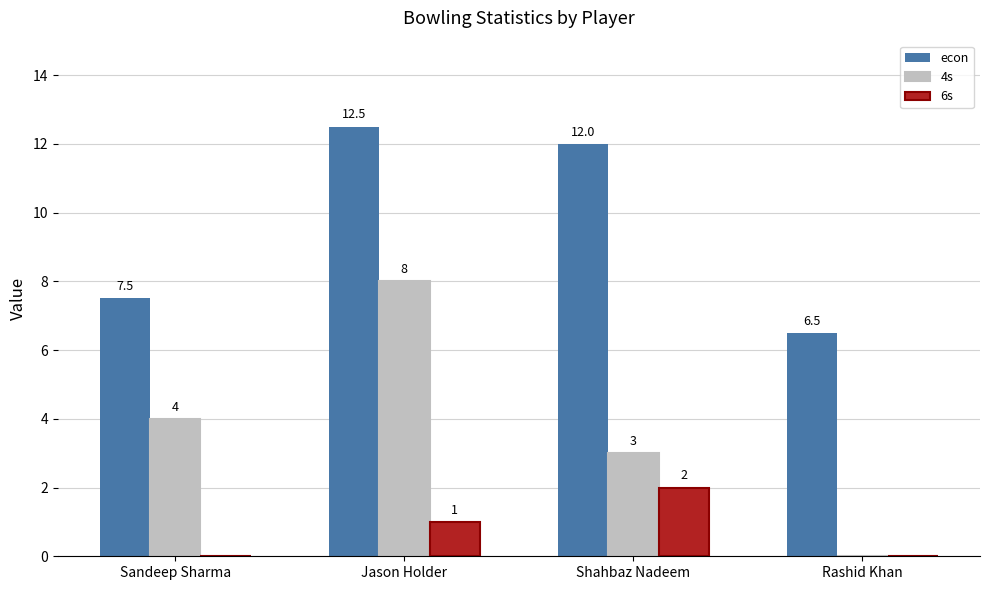

How many data points does each series have?

4